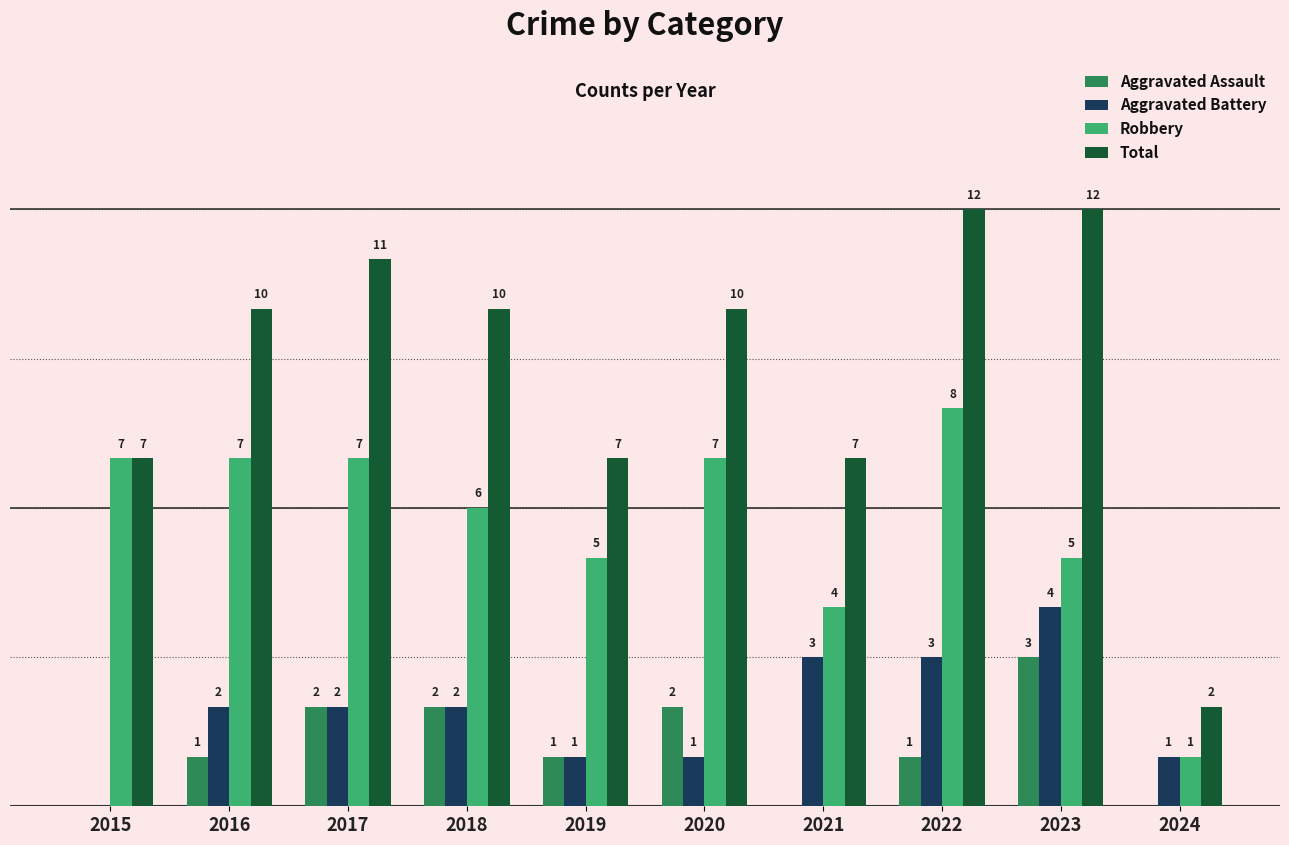

Which series has the largest total across all categories?

Total